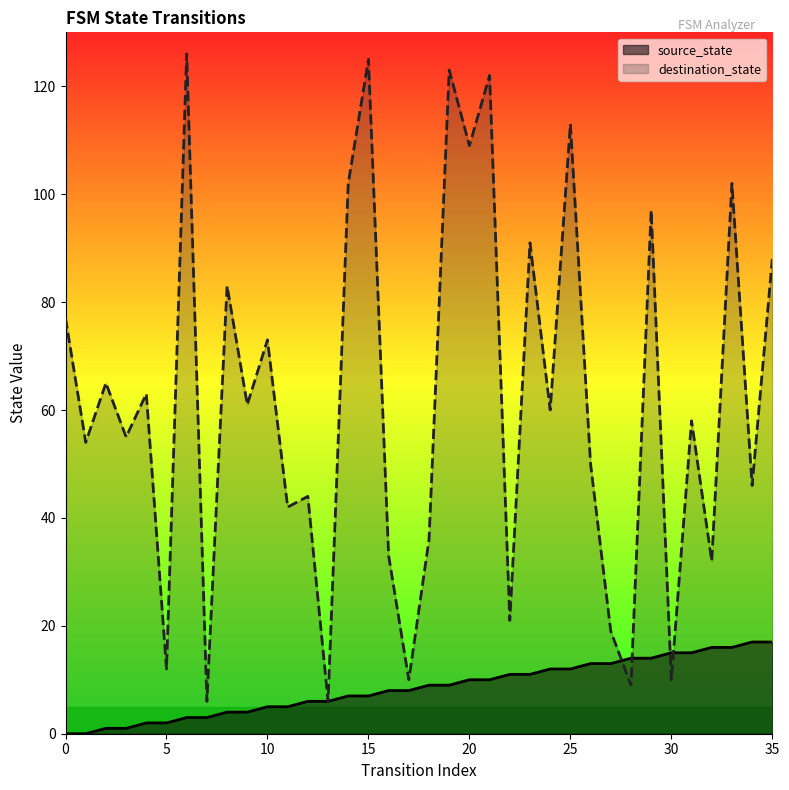

Reading right to left, list all the values displayed in this chart.

source_state: 35=17	34=17	33=16	32=16	31=15	30=15	29=14	28=14	27=13	26=13	25=12	24=12	23=11	22=11	21=10	20=10	19=9	18=9	17=8	16=8	15=7	14=7	13=6	12=6	11=5	10=5	9=4	8=4	7=3	6=3	5=2	4=2	3=1	2=1	1=0	0=0
destination_state: 35=88	34=46	33=102	32=32	31=58	30=10	29=97	28=9	27=19	26=50	25=113	24=60	23=91	22=21	21=122	20=109	19=123	18=36	17=10	16=33	15=125	14=102	13=6	12=44	11=42	10=73	9=61	8=83	7=6	6=126	5=12	4=63	3=55	2=65	1=54	0=77